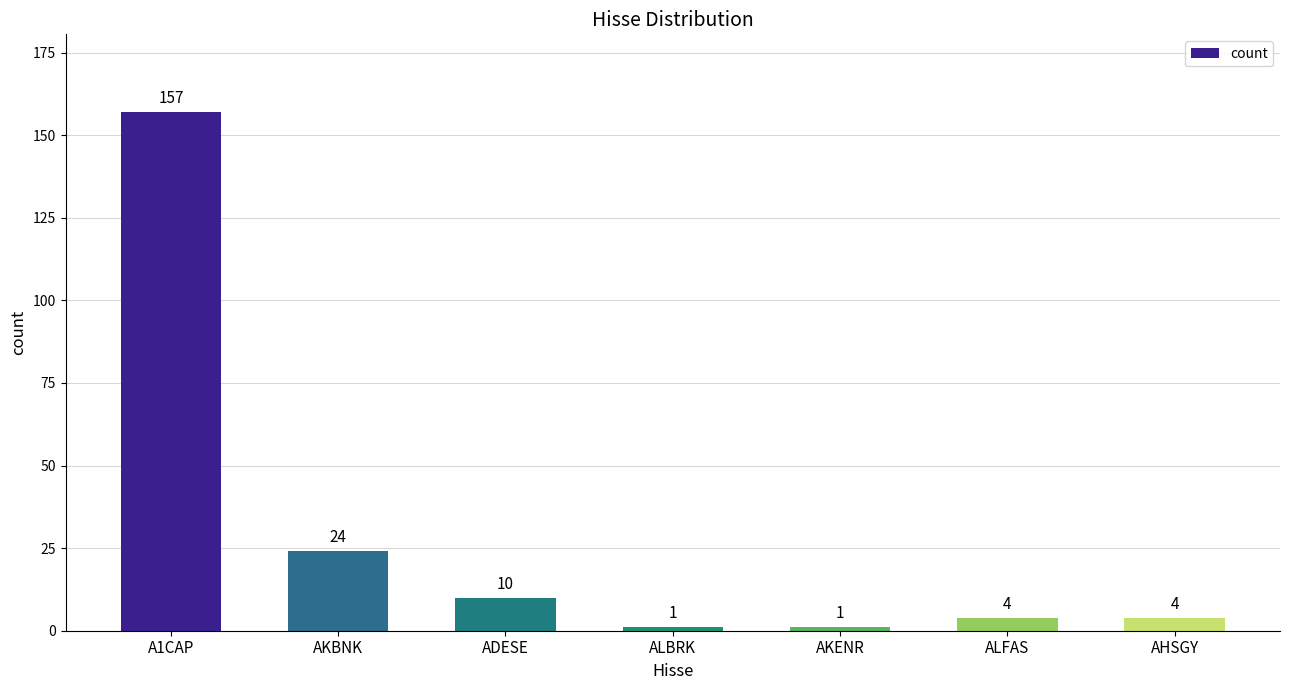

What is the sum of all values?

201